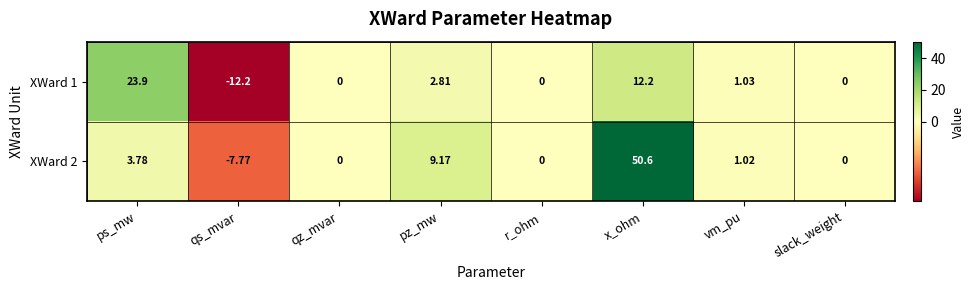

How many data points does each series have?

8